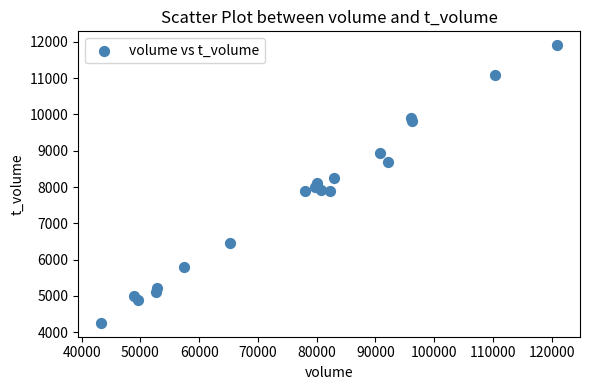

What is the range of Y values (max minus min)?

7649